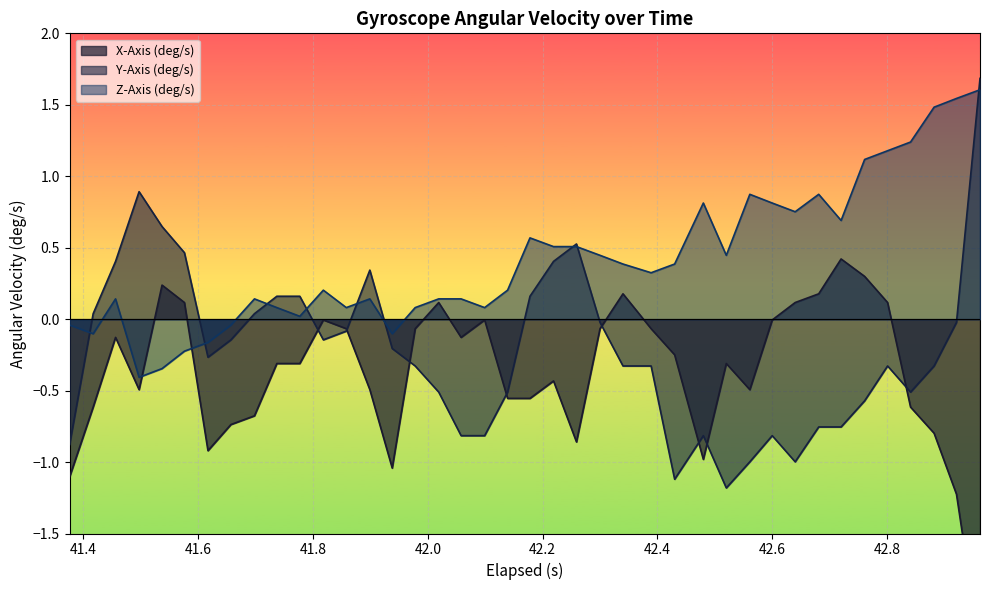

Reading right to left, list all the values displayed in this chart.

X-Axis (deg/s): -2.3	-1.2	-0.8	-0.6	0.1	0.3	0.4	0.2	0.1	-0.0	-0.5	-0.3	-1.0	-0.2	-0.1	0.2	-0.1	-0.9	-0.4	-0.6	-0.6	-0.0	-0.1	0.1	-0.1	-1.0	-0.5	-0.1	-0.0	-0.3	-0.3	-0.7	-0.7	-0.9	0.1	0.2	-0.5	-0.1	-0.6	-1.1
Y-Axis (deg/s): 1.7	-0.0	-0.3	-0.5	-0.3	-0.6	-0.8	-0.8	-1.0	-0.8	-1.0	-1.2	-0.8	-1.1	-0.3	-0.3	-0.0	0.5	0.4	0.2	-0.5	-0.8	-0.8	-0.5	-0.3	-0.2	0.3	-0.1	-0.1	0.2	0.2	0.0	-0.1	-0.3	0.5	0.6	0.9	0.4	0.0	-0.9
Z-Axis (deg/s): 1.6	1.5	1.5	1.2	1.2	1.1	0.7	0.9	0.8	0.8	0.9	0.4	0.8	0.4	0.3	0.4	0.4	0.5	0.5	0.6	0.2	0.1	0.1	0.1	0.1	-0.1	0.1	0.1	0.2	0.0	0.1	0.1	-0.0	-0.2	-0.2	-0.3	-0.4	0.1	-0.1	-0.0